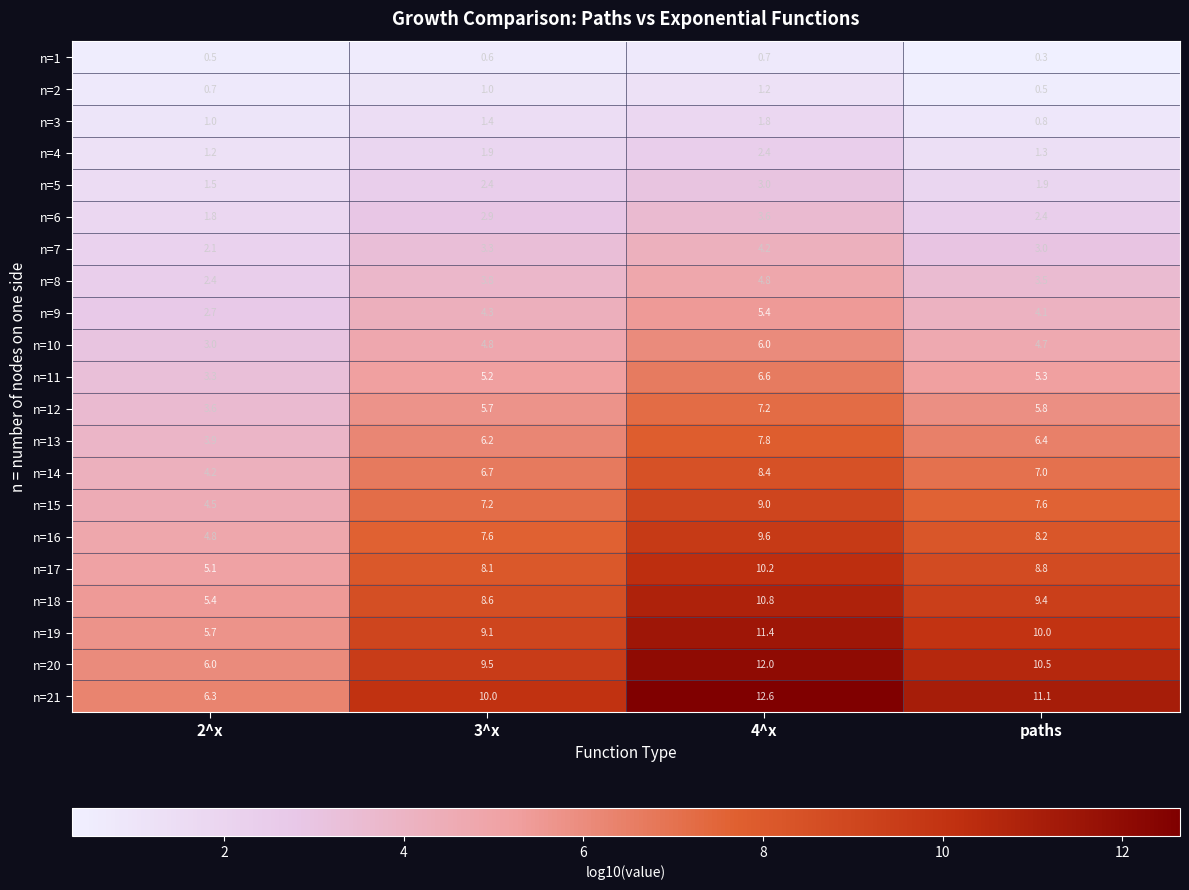

Rank the series at 3^x from highest to lowest value.

n=21, n=20, n=19, n=18, n=17, n=16, n=15, n=14, n=13, n=12, n=11, n=10, n=9, n=8, n=7, n=6, n=5, n=4, n=3, n=2, n=1